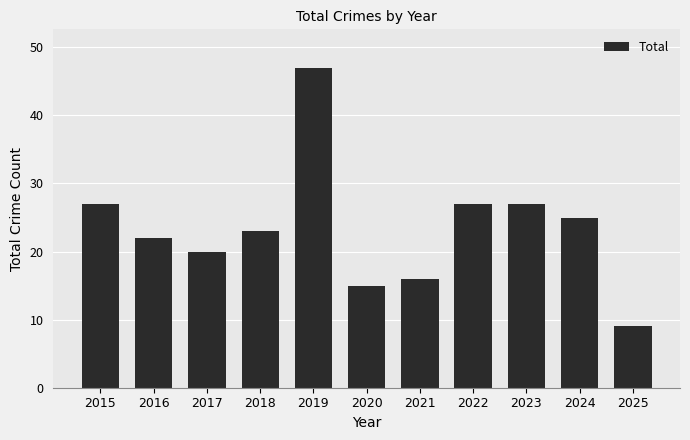

What is the change in value from 2018 to 2024?

+2